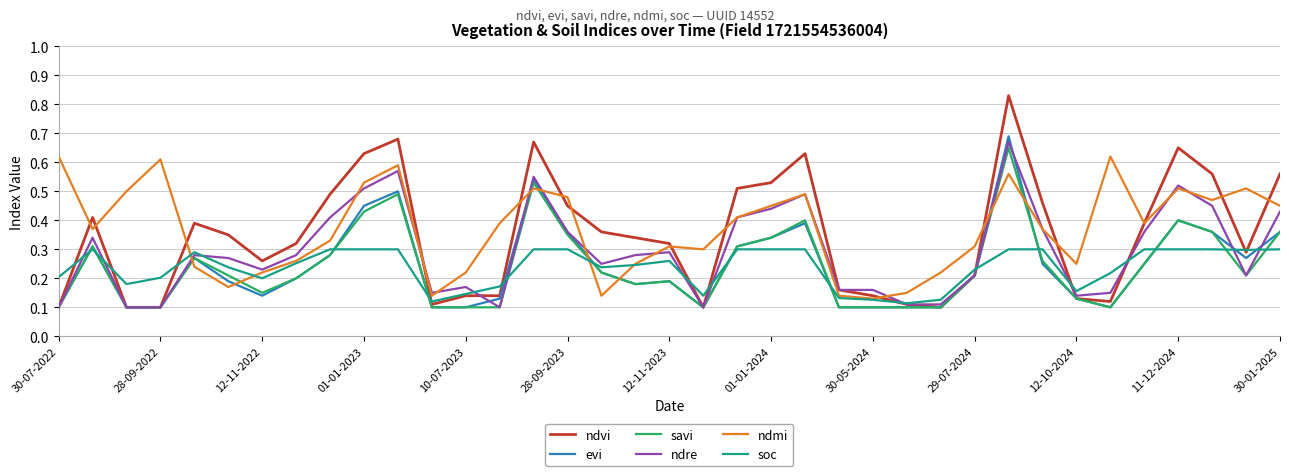

At how many categories does at least one series exceed 0?

37